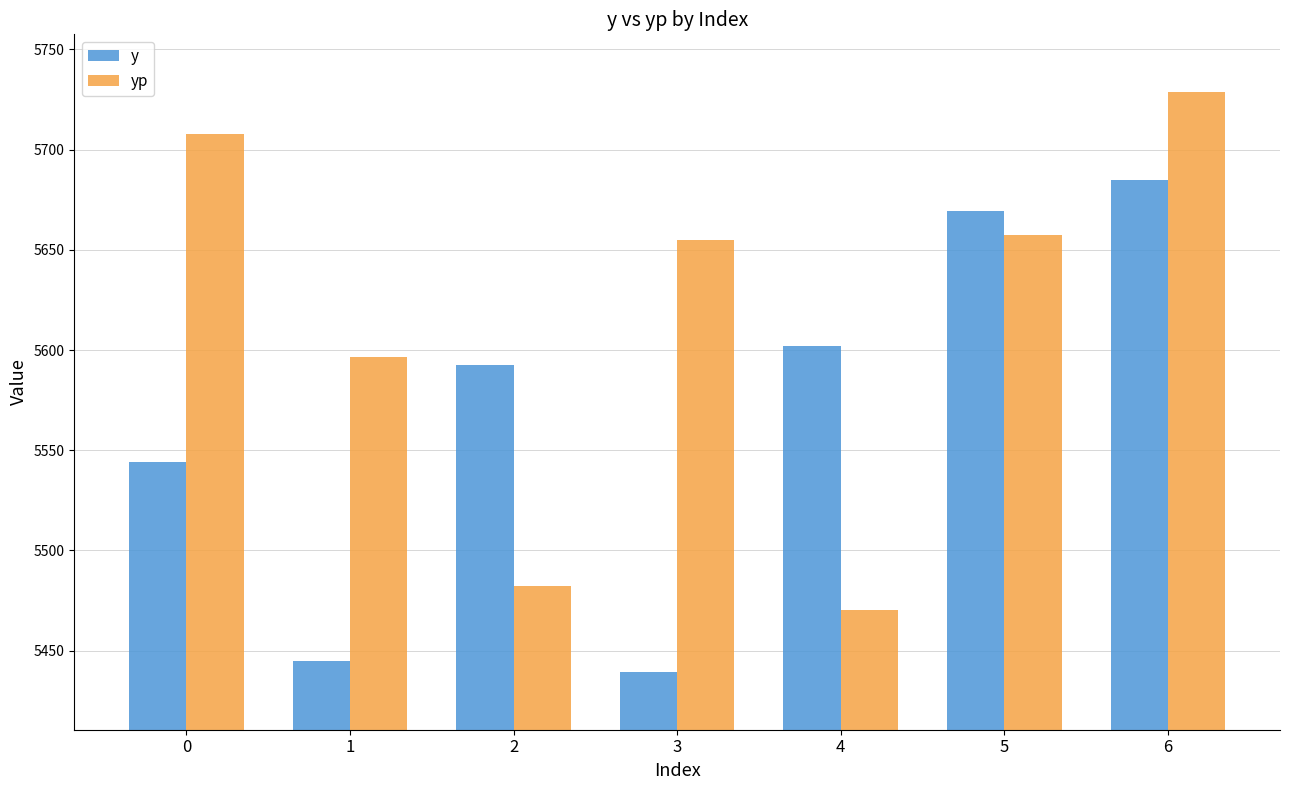

The yp series shows 1371.4 at 5. True or false?

False